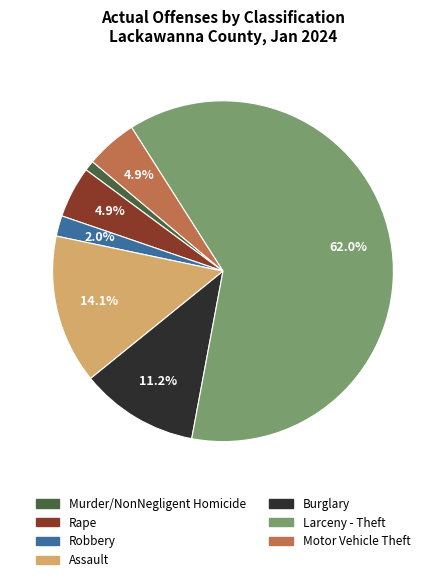

What is the largest slice in the pie chart?

Larceny - Theft